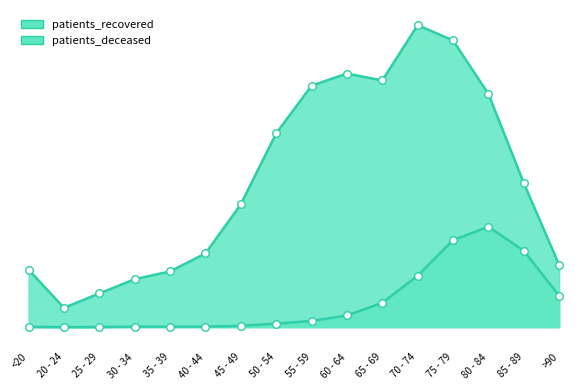

Which series contains the highest Y value?

patients_recovered